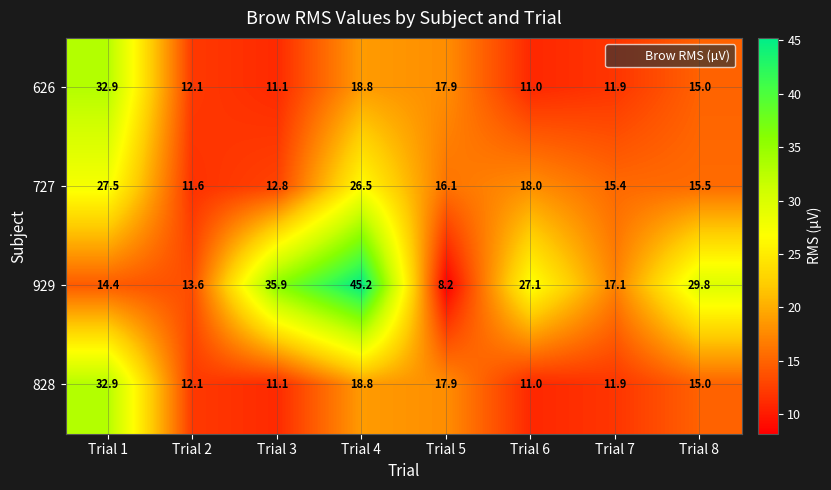

Is it true that 929 equals 8.2 at Trial 5?

True